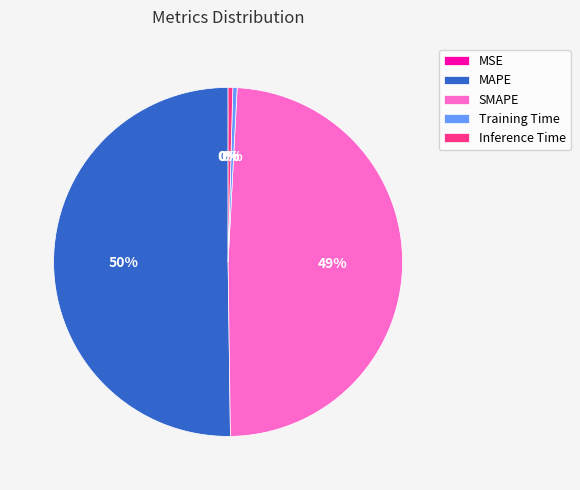

Combined, do Training Time and SMAPE account for over 50%?

No